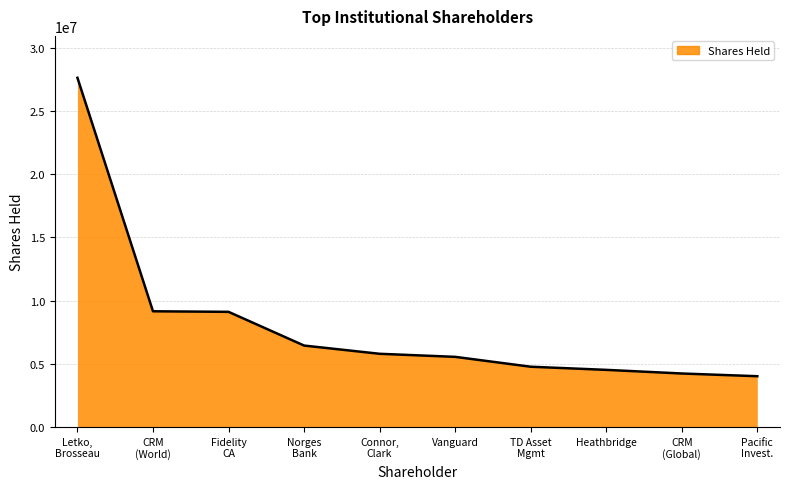

What is the change in value from Vanguard to Heathbridge?

-1029098